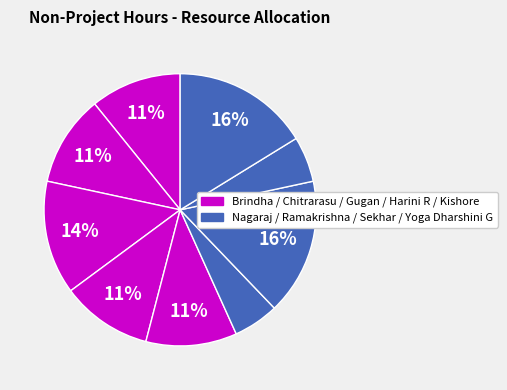

Does any single category account for the majority?

No